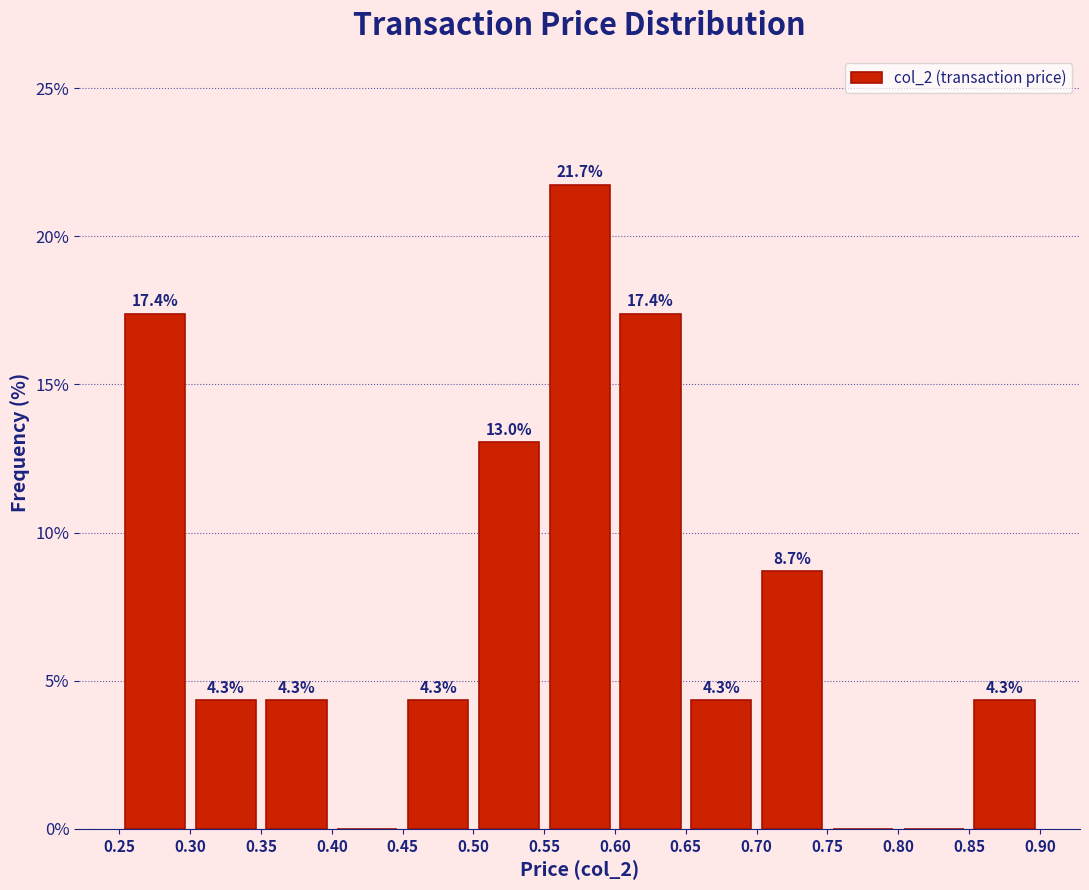

Which range on the x-axis has the tallest bar?

0.55 to 0.60